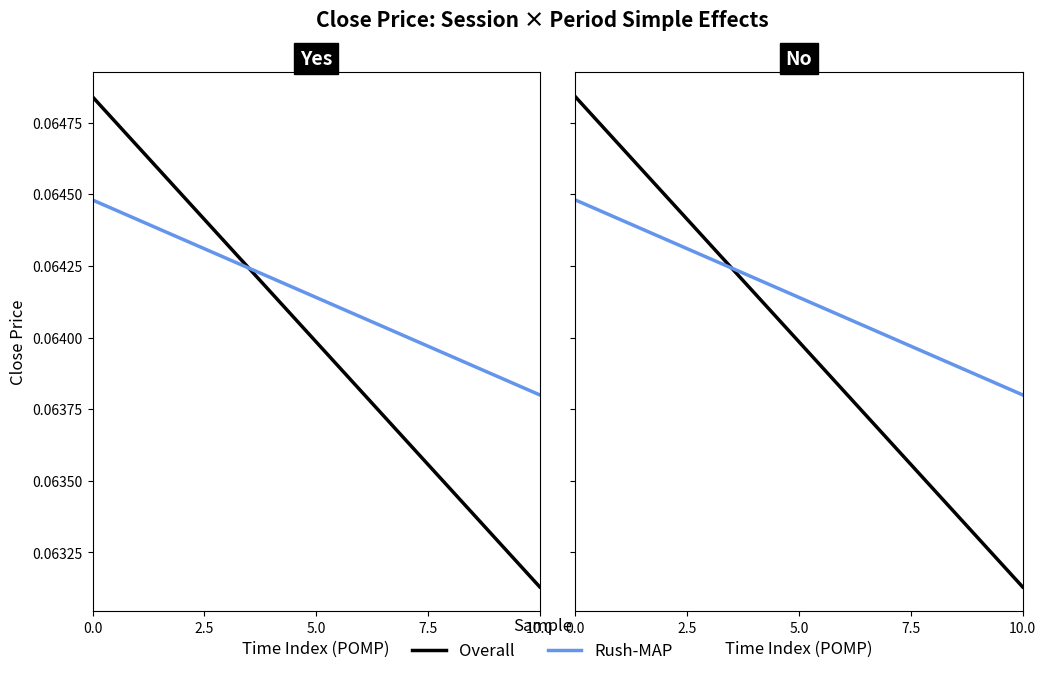

What is the label of the 2nd point from the left?

10.0